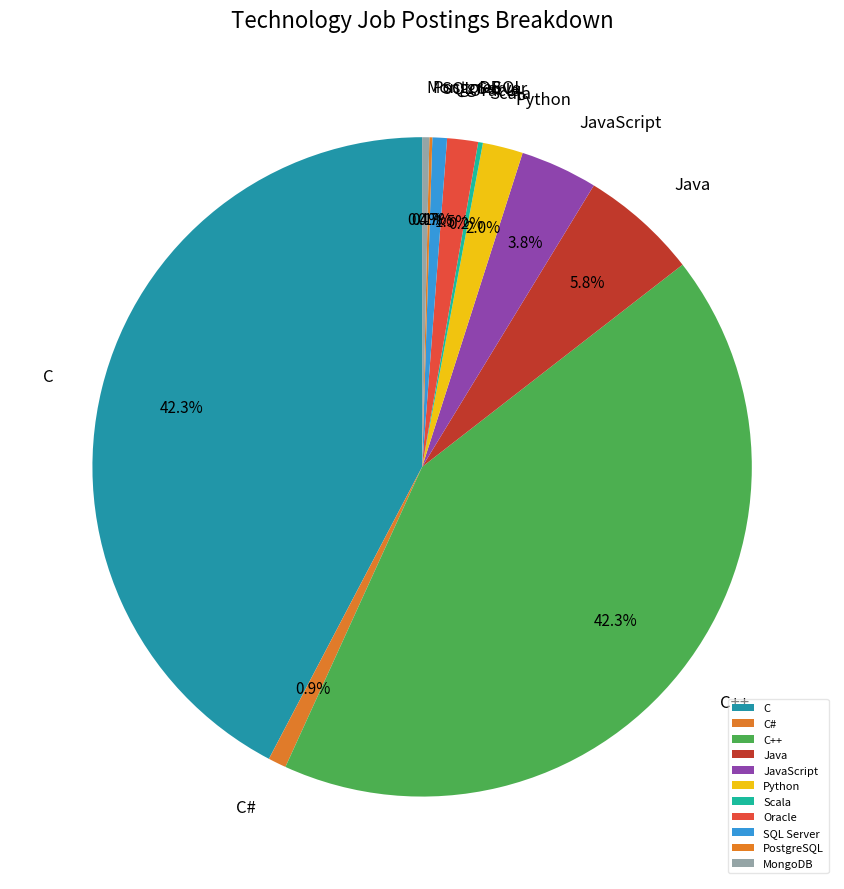

Does MongoDB account for over 50% of the chart?

No